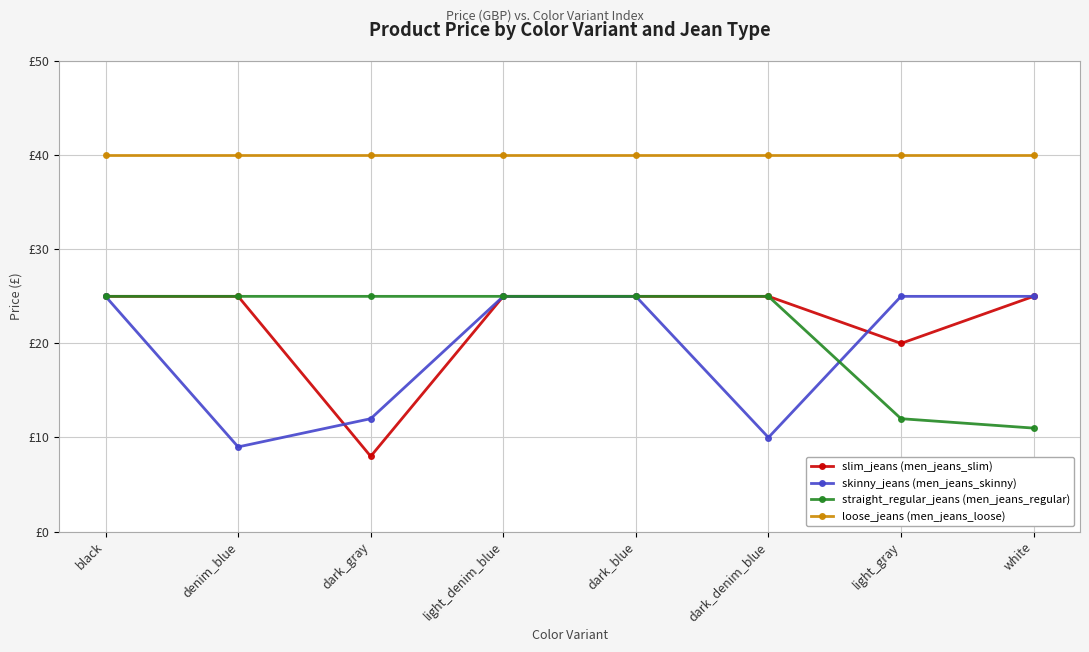

Does the chart have visible grid lines?

Yes